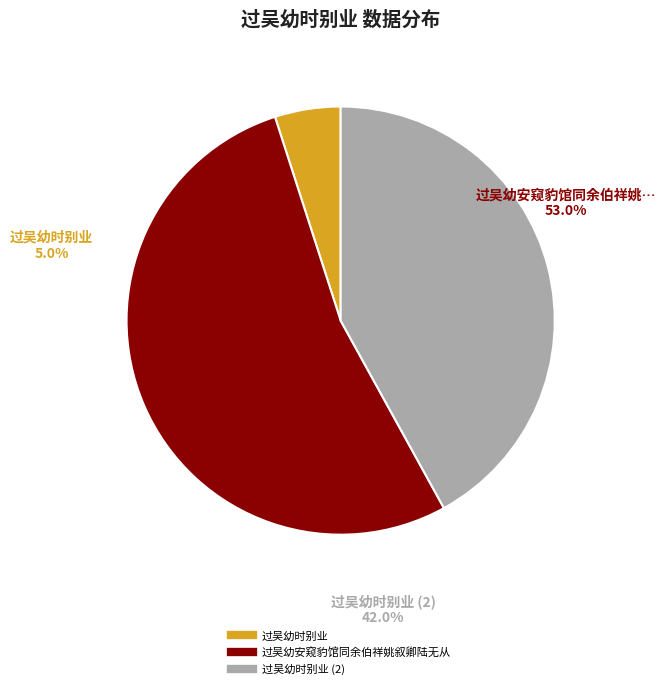

Which slice is the smallest?

过吴幼时别业